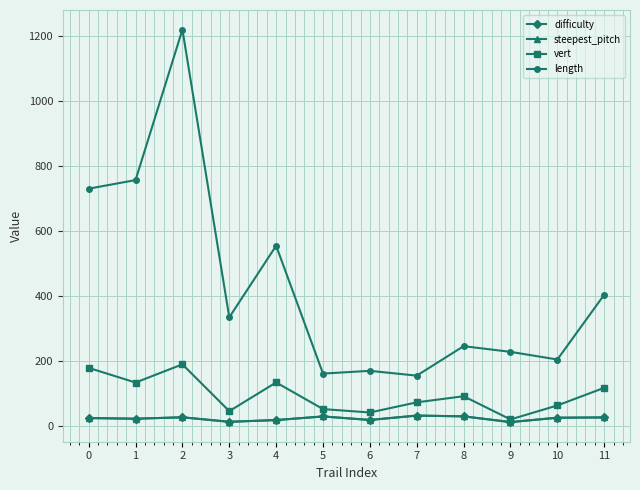

Reading left to right, list all the values displayed in this chart.

difficulty: 0=23.5	1=21.4	2=25.8	3=11.9	4=17.3	5=28.4	6=17.6	7=31.1	8=28.7	9=11.0	10=24.5	11=25.4
steepest_pitch: 0=23.5	1=21.4	2=25.8	3=11.9	4=17.3	5=28.4	6=17.6	7=31.1	8=28.7	9=11.0	10=24.5	11=25.4
vert: 0=178.1	1=132.9	2=189.0	3=44.8	4=133.2	5=51.1	6=40.6	7=71.9	8=90.7	9=19.2	10=62.3	11=116.7
length: 0=730.4	1=756.9	2=1220.6	3=333.9	4=554.5	5=160.5	6=169.0	7=154.2	8=245.0	9=227.5	10=203.9	11=403.6